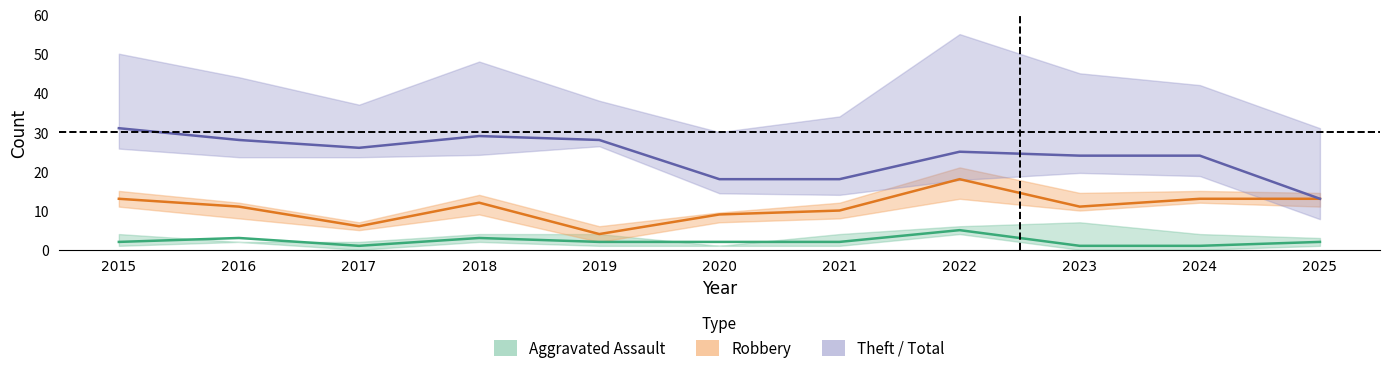

Where is Theft nearest to the value 22?

2023